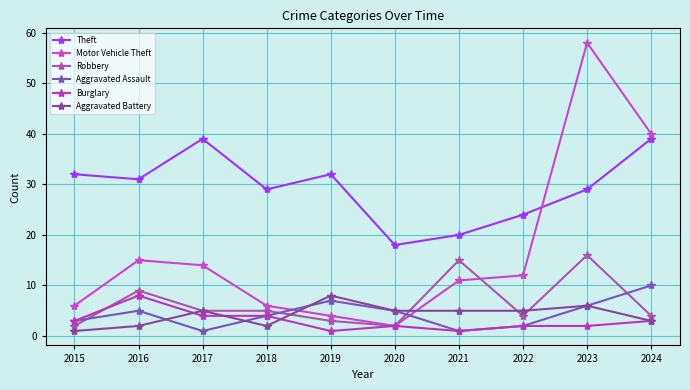

What is the spread (max minus min) of values at 2018?

27